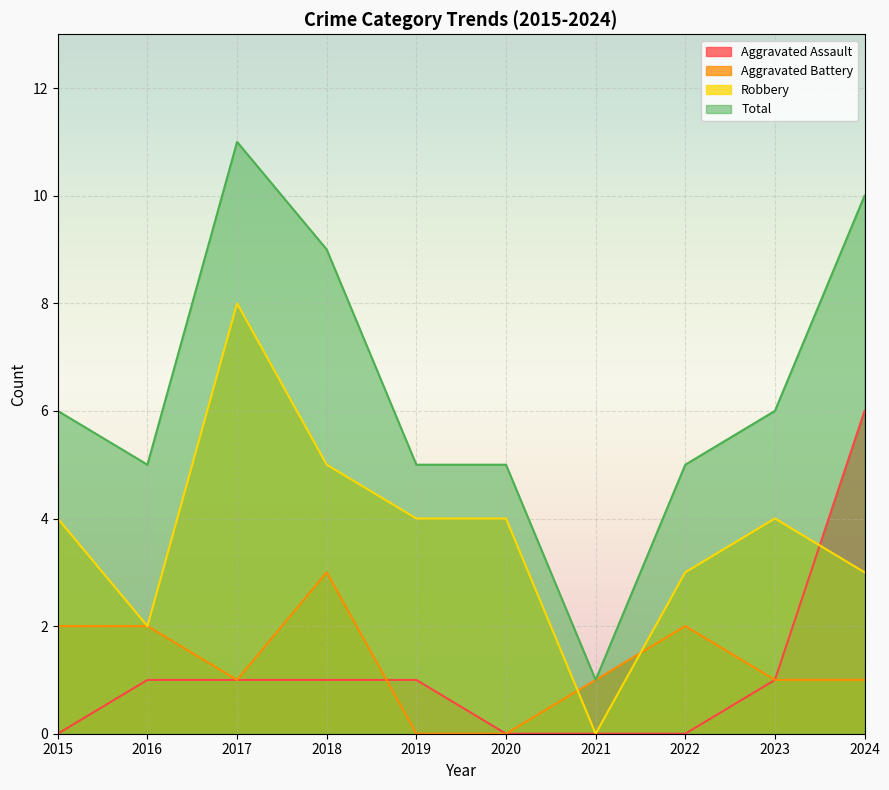

True or false: Total has a value of 5 at 2022.

True